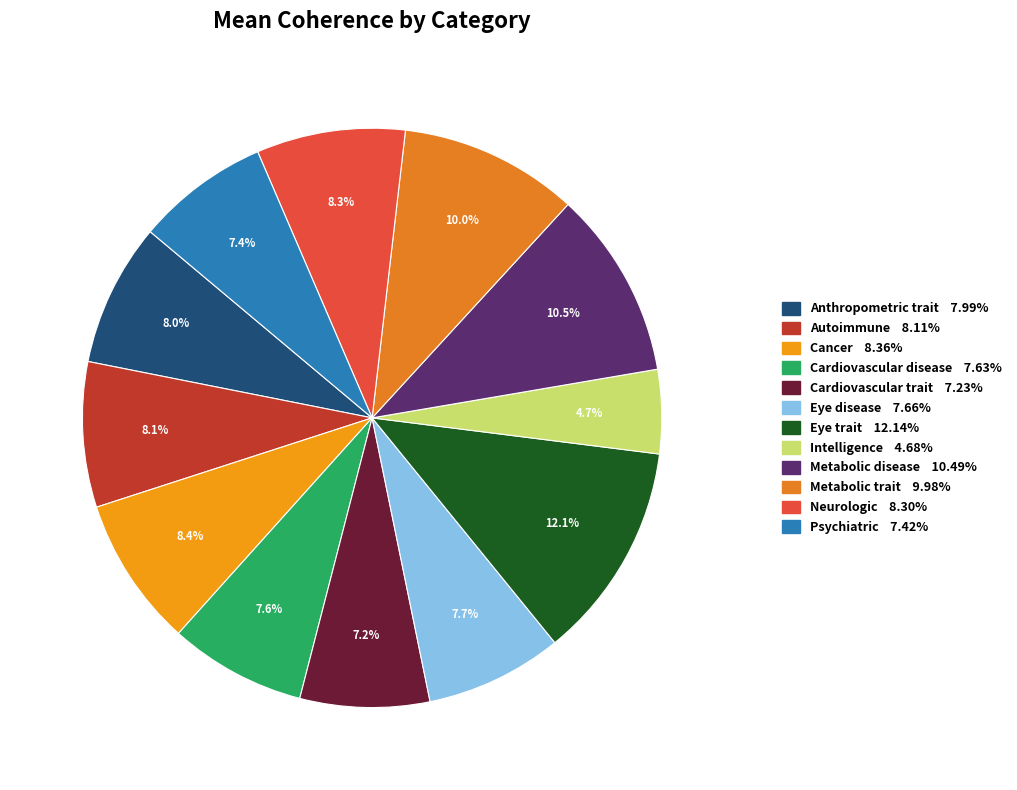

To the nearest percent, what percentage of the pie is Anthropometric trait?

8%